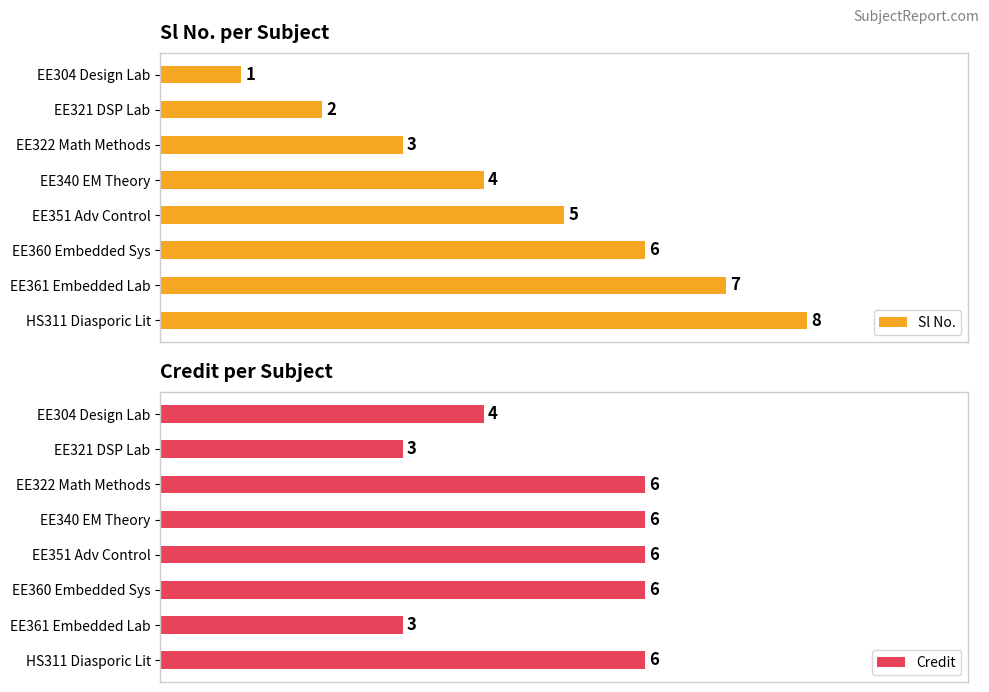

What is the sum of the Sl No. values at 7 and 6?

15